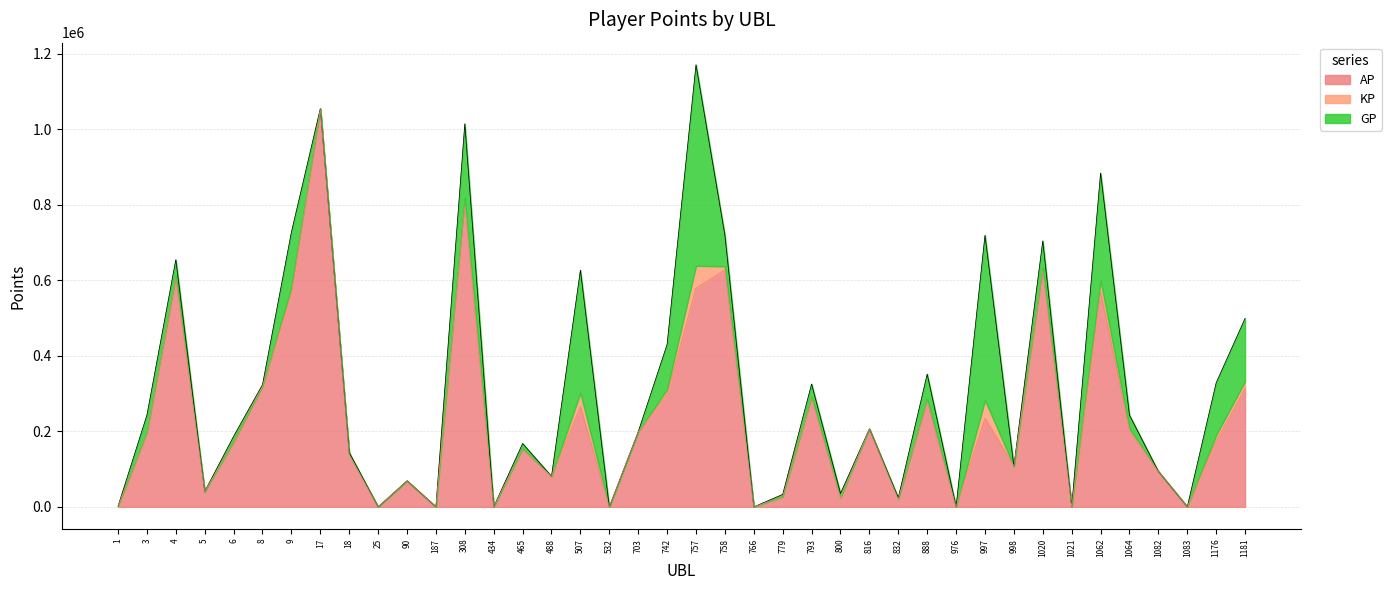

True or false: GP and AP intersect in this chart.

False